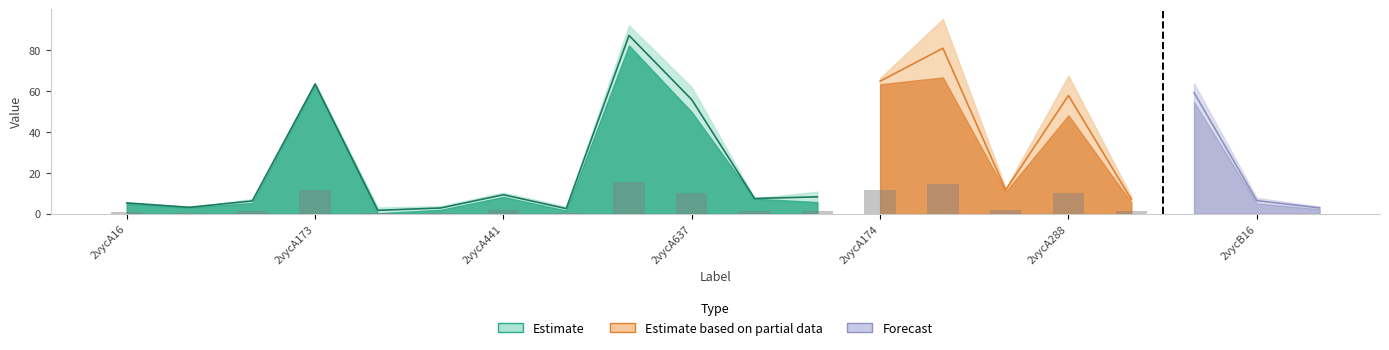

Does the chart contain any negative values?

No